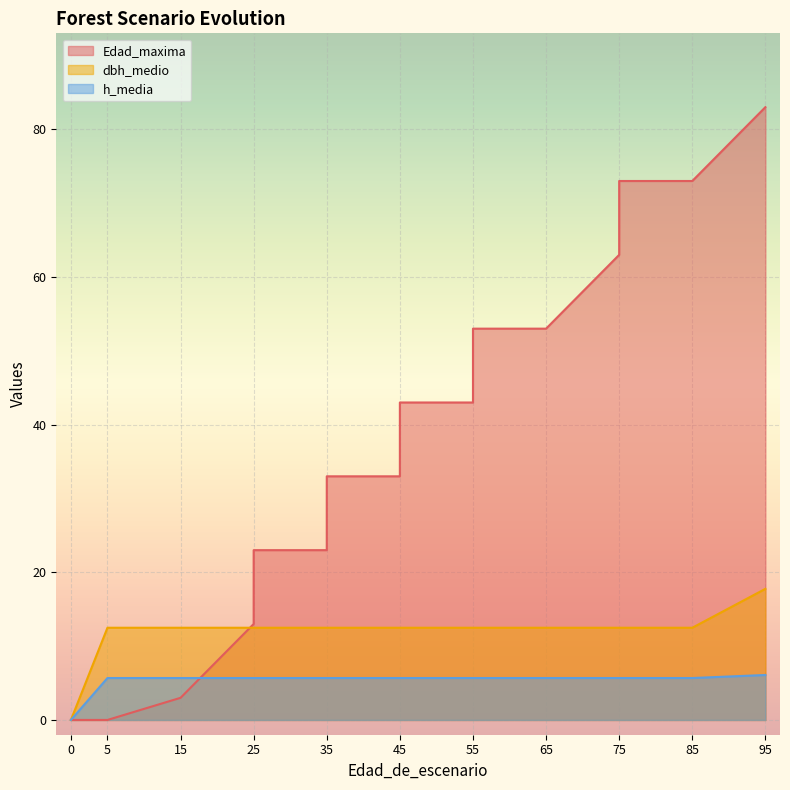

True or false: dbh_medio has a value of 12.5 at 5.

True